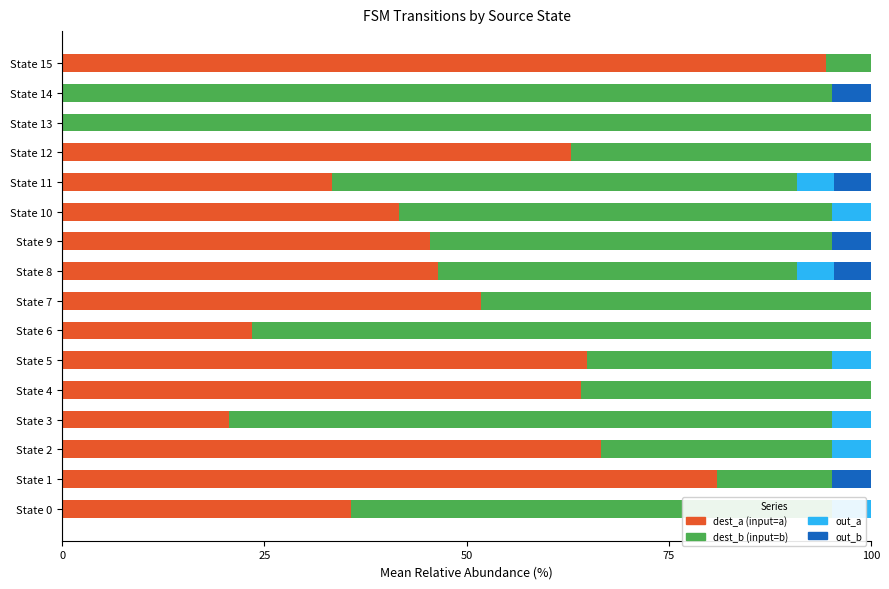

At which label is dest_a (input=a) closest to 47?

State 8